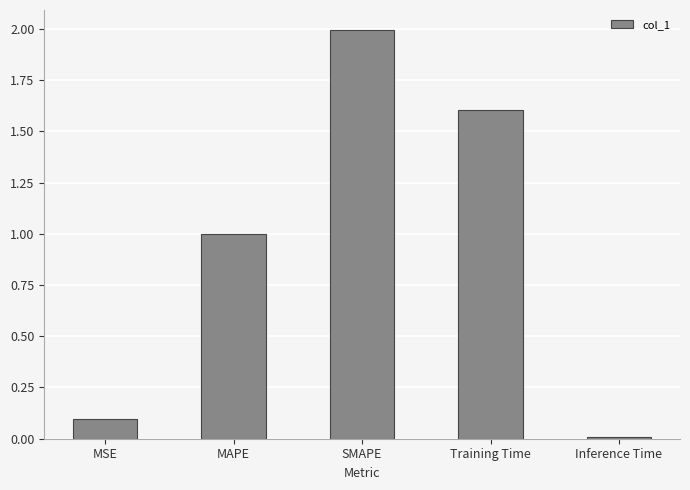

Which has a higher value, Inference Time or MSE?

MSE